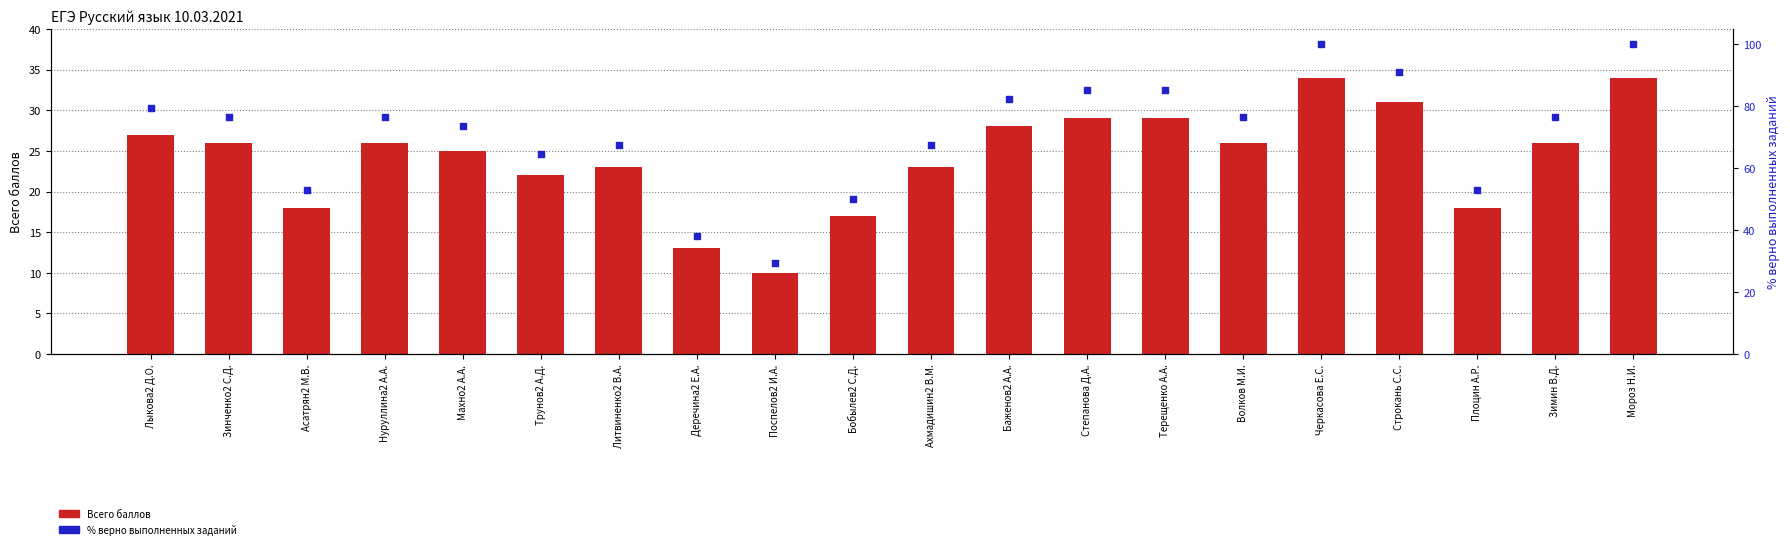

Is the value of % верно выполненных заданий at Зимин В.Д. greater than the value of Всего баллов at Литвиненко2 В.А.?

Yes